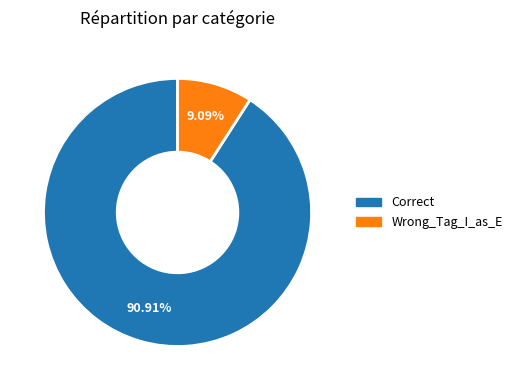

Combined, what portion of the pie is Correct and Wrong_Tag_I_as_E?

100.0%